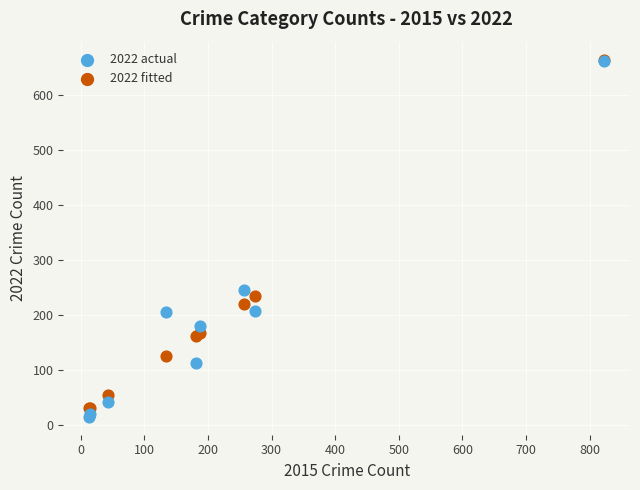

Which series has the widest spread of Y values?

2022 actual